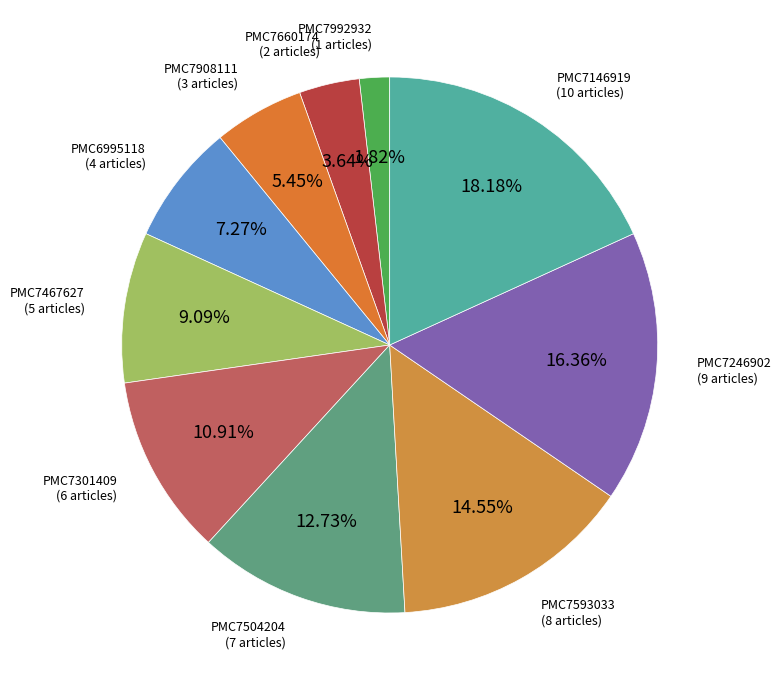

What is the smallest slice in the pie chart?

PMC7992932